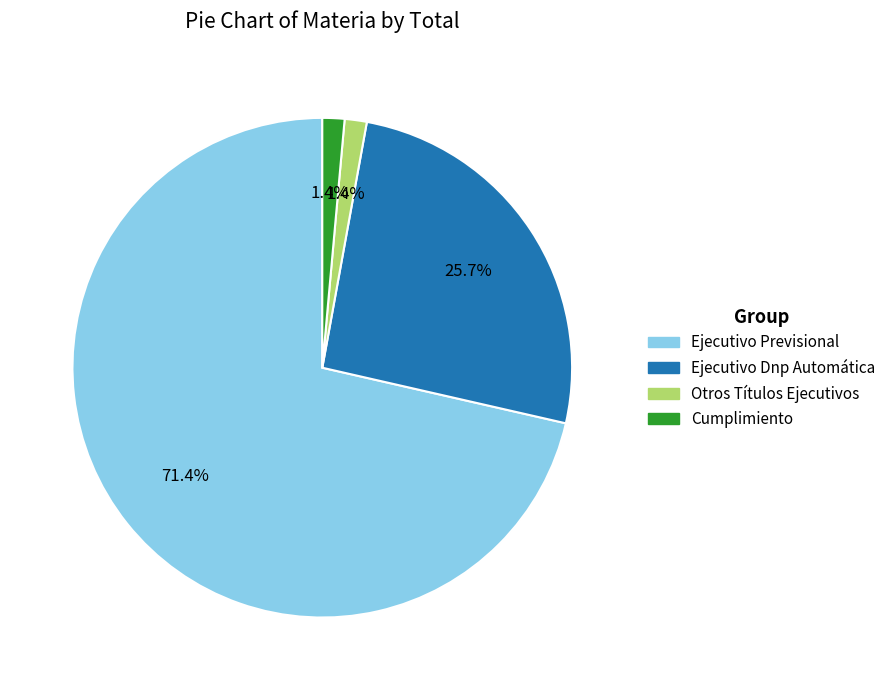

Which slice is the largest?

Ejecutivo Previsional